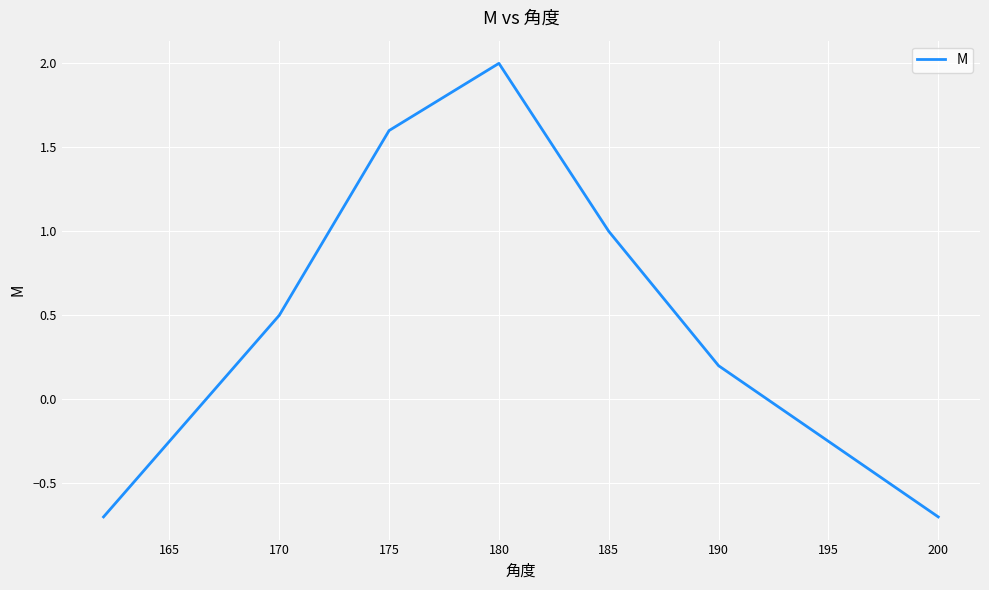

Count the number of values greater than 0.

5